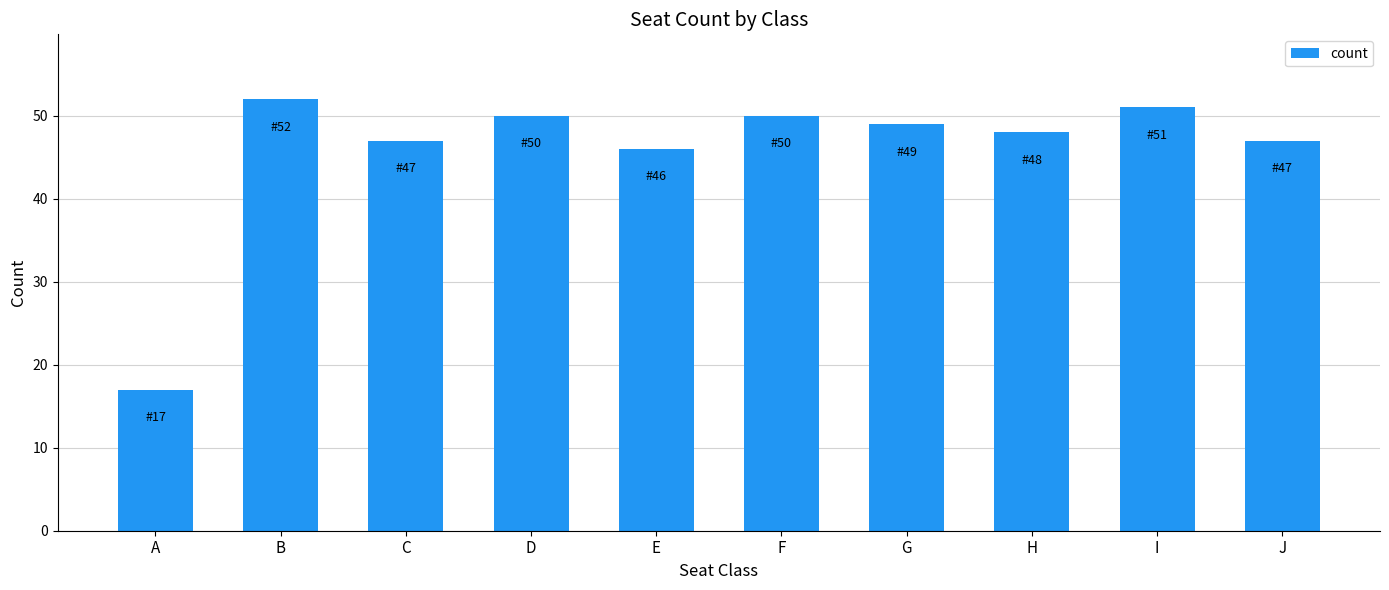

Which category has the lowest value across all series?

A